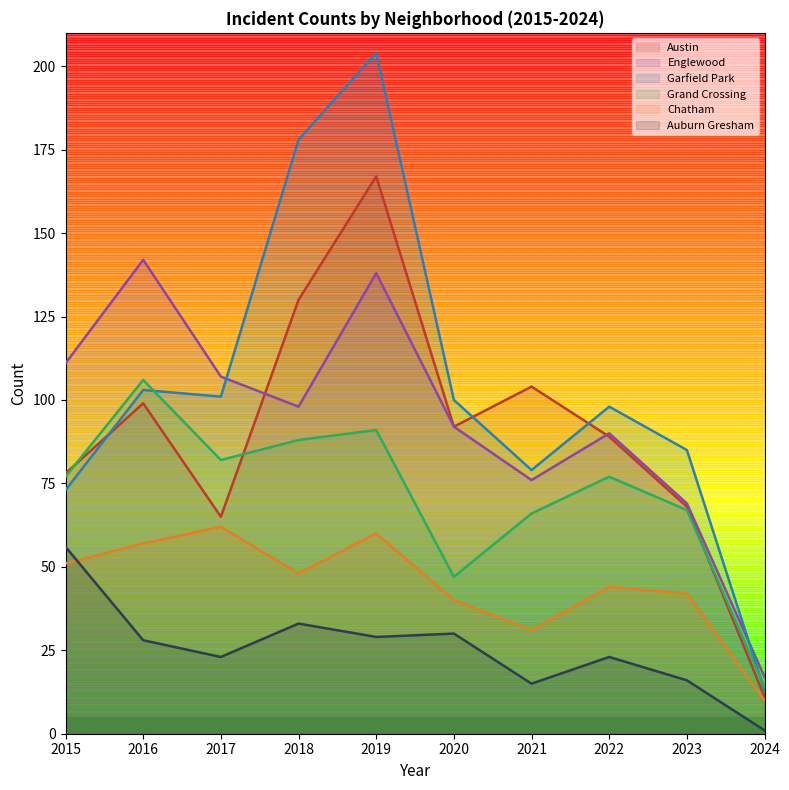

Is the value of Austin at 2018 greater than the value of Englewood at 2017?

Yes